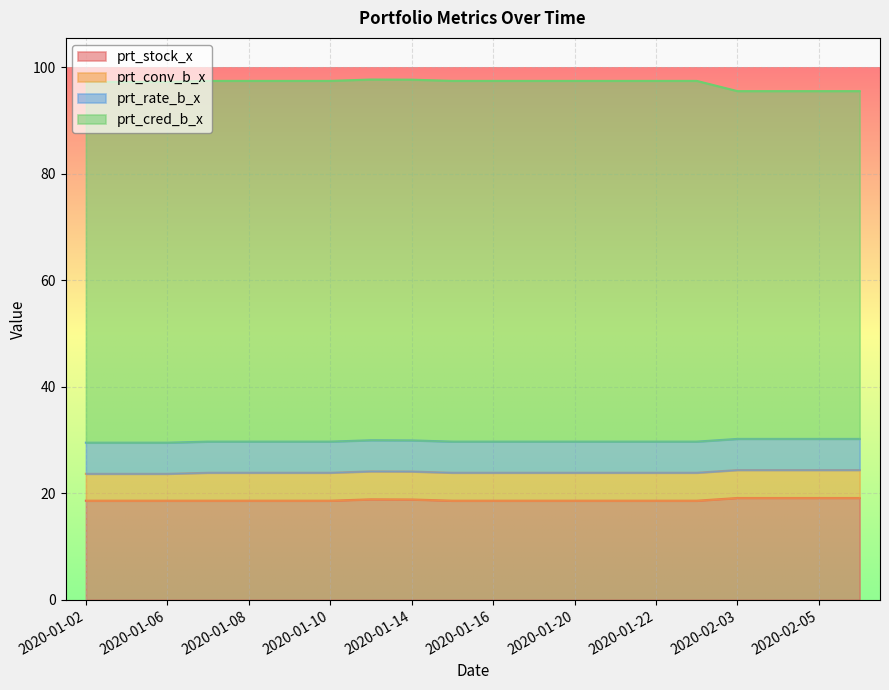

What is the label of the 1st point from the left?

2020-01-02